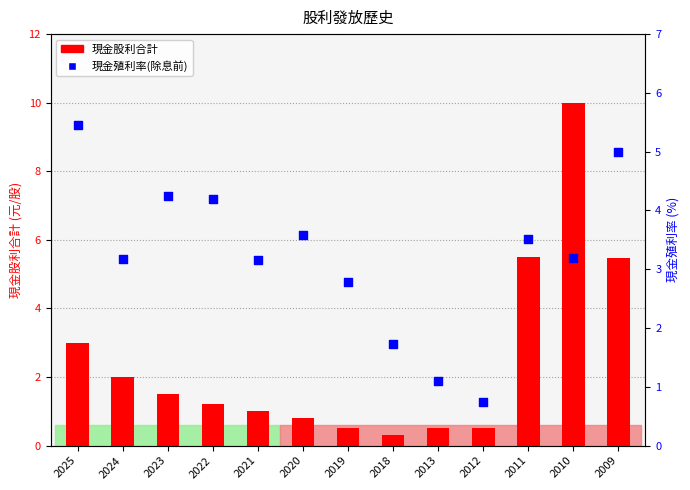

At which category is the sum across all series the highest?

2010